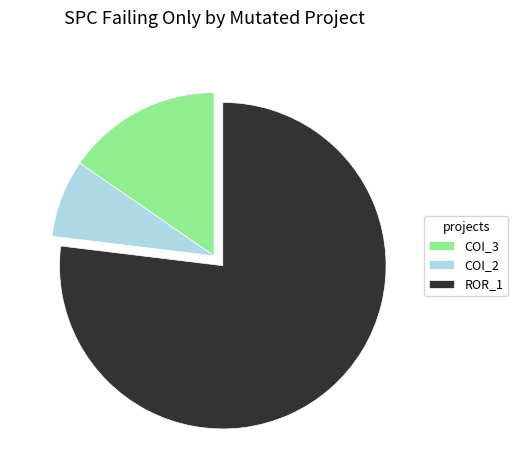

Which slice is the smallest?

COI_2